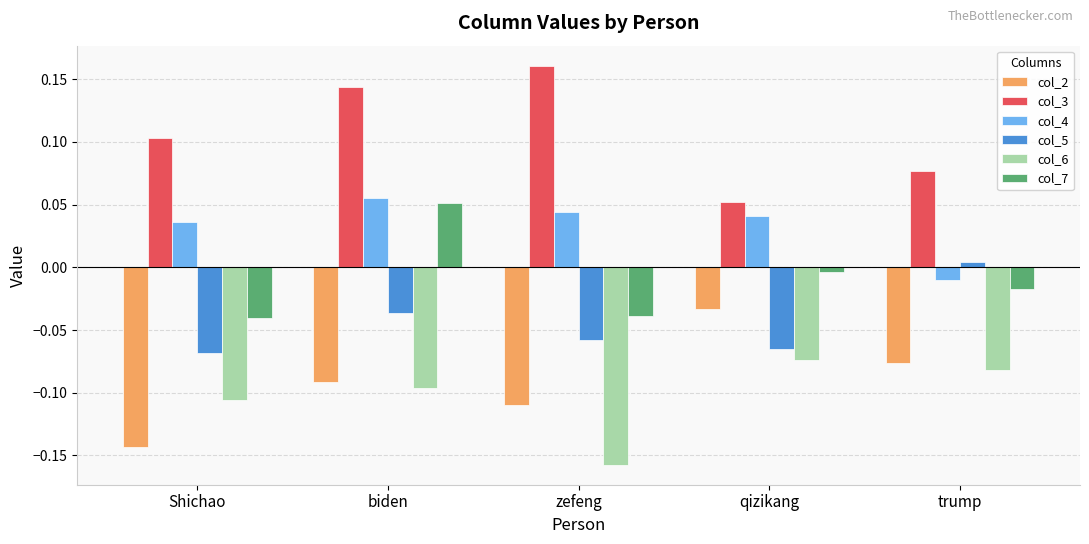

Which label corresponds to the smallest value in the chart?

zefeng